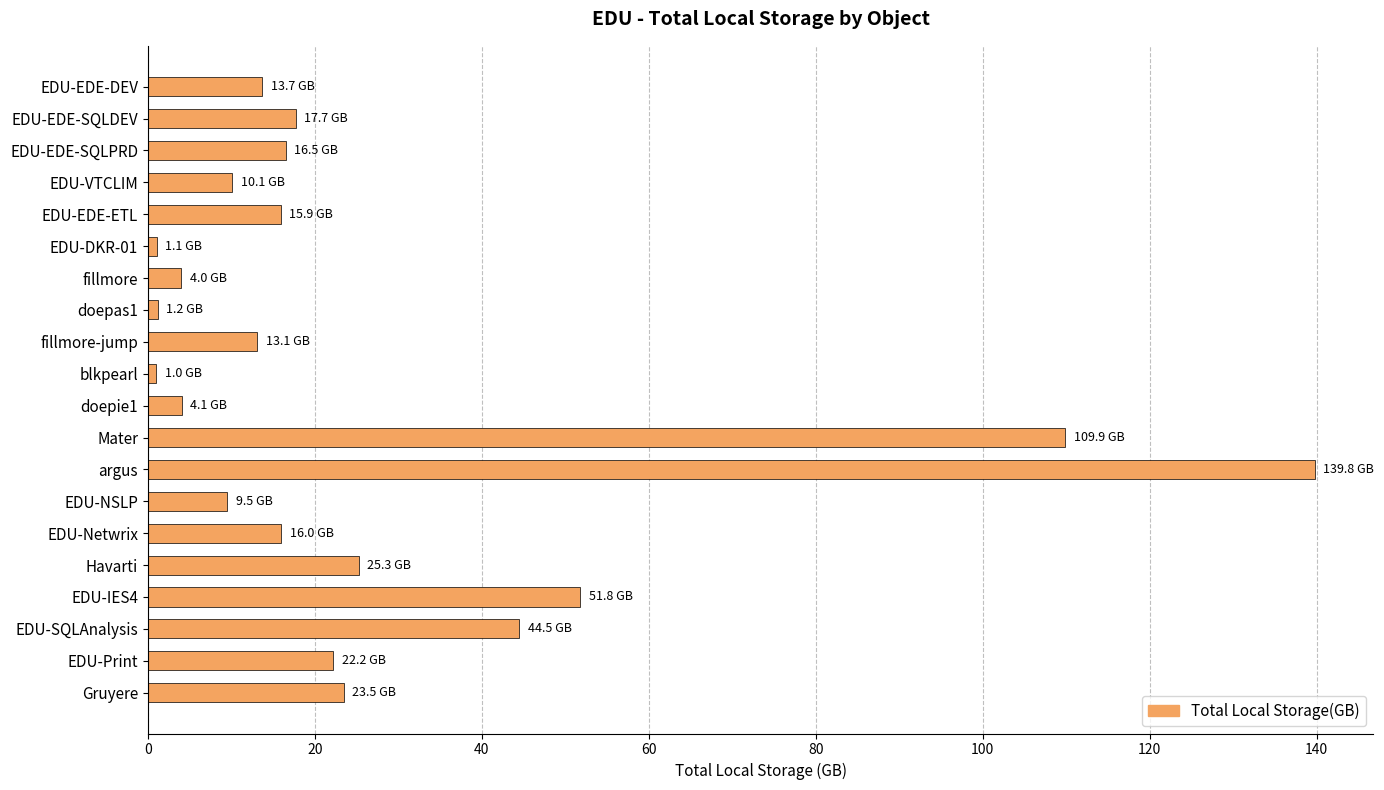

What is the average value?

27.0